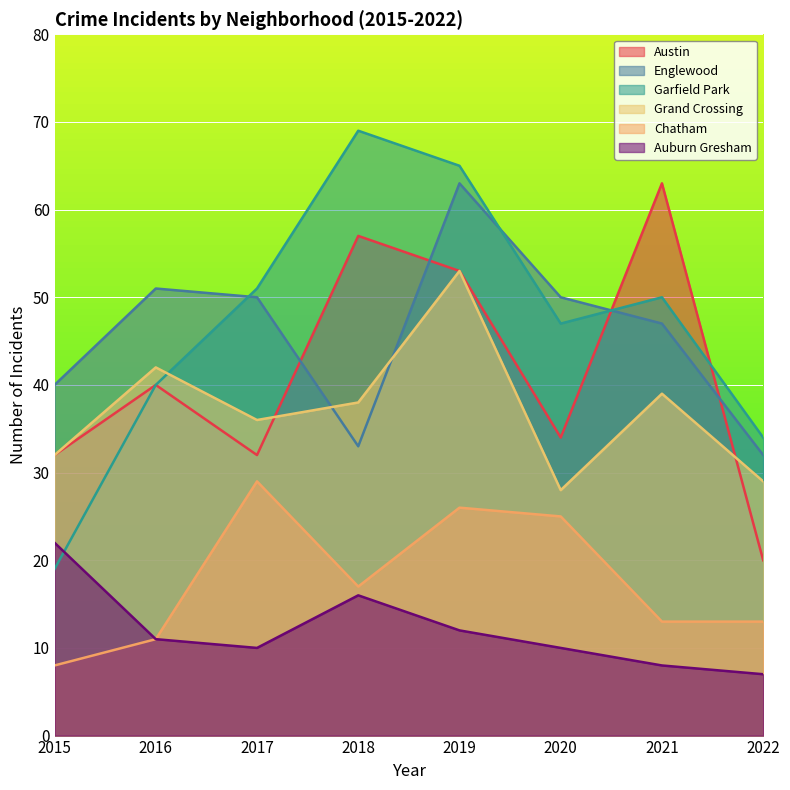

What is the minimum value for Auburn Gresham?

7